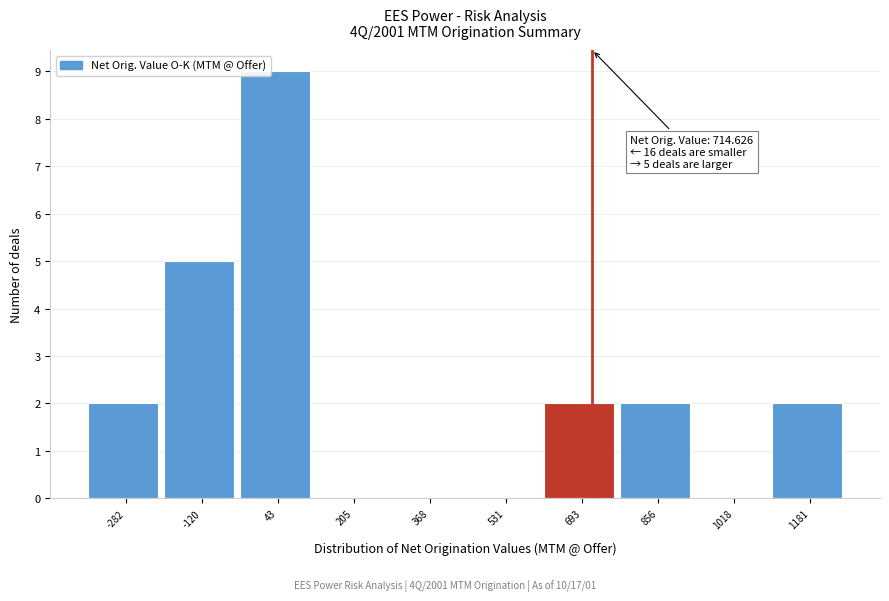

Which range on the x-axis has the tallest bar?

-40 to 120